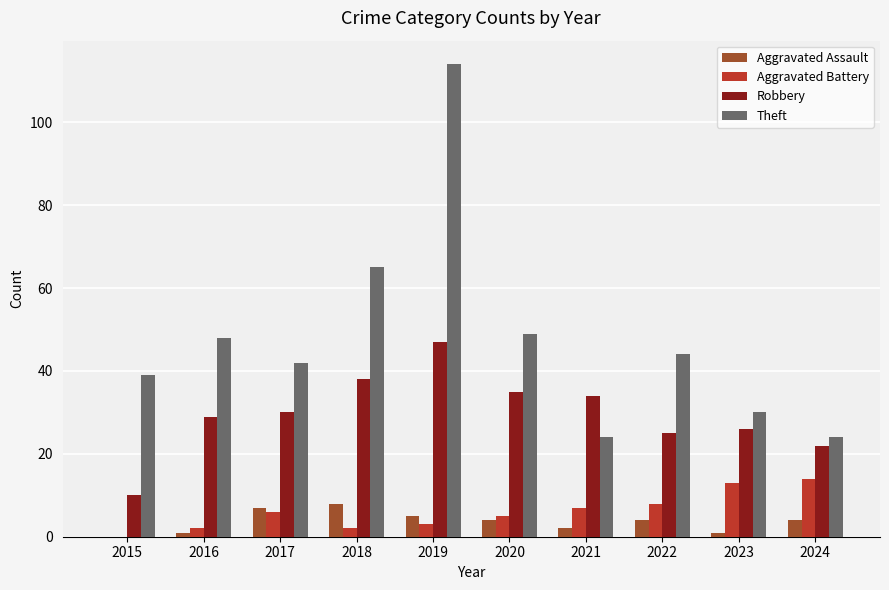

How many series are shown in this chart?

4